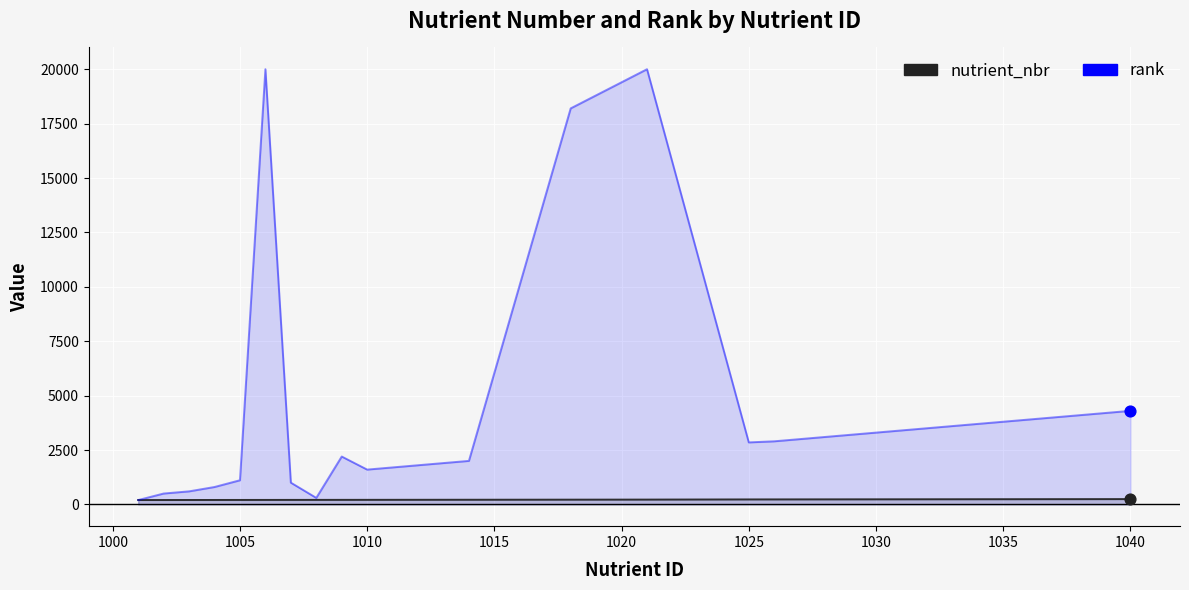

At how many categories does at least one series exceed 10192?

3